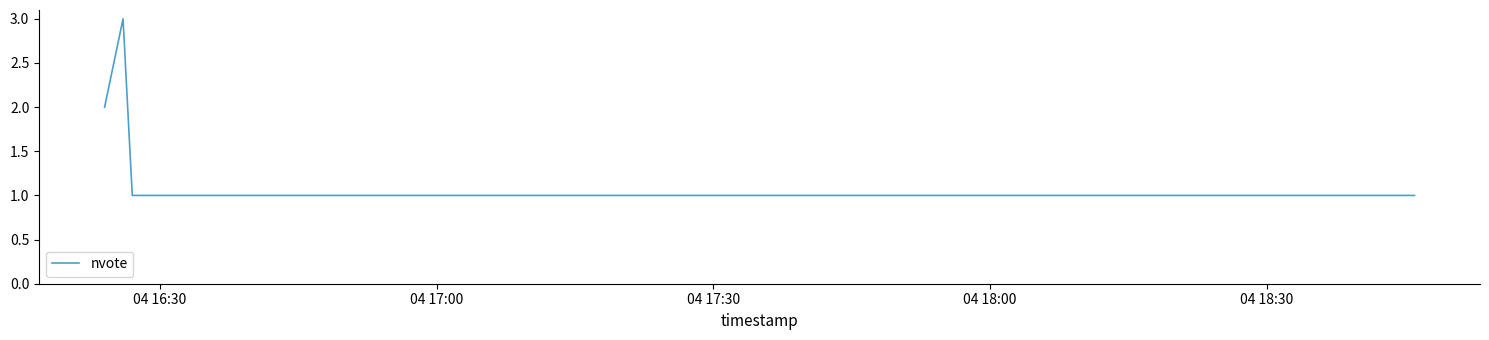

What is the sum of all values?

8